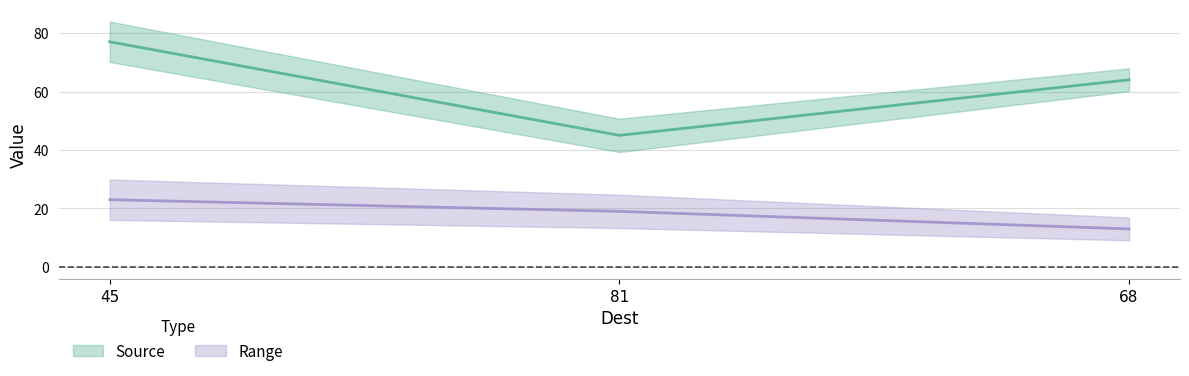

How many data points in Source are less than 64?

1